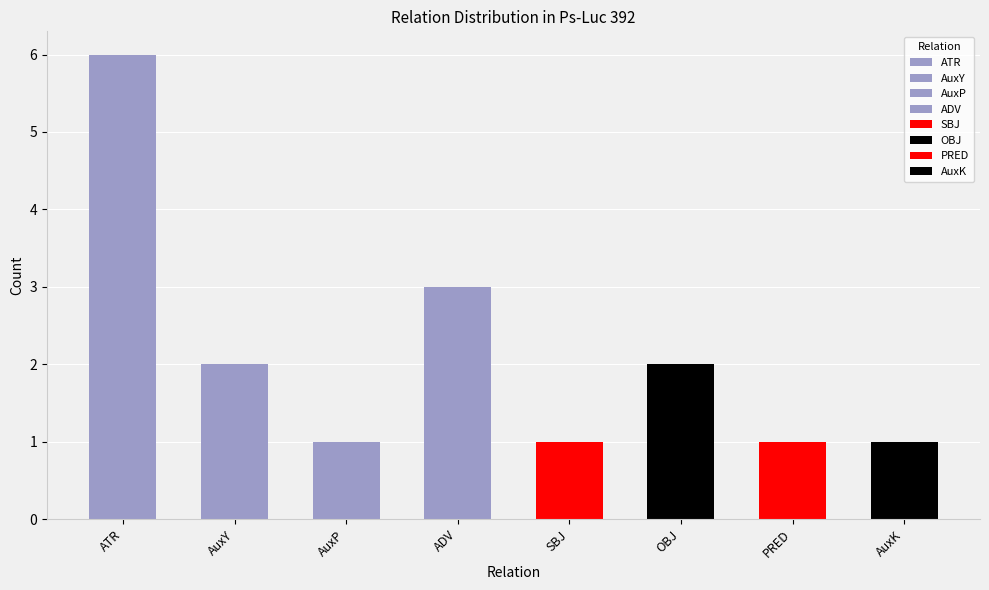

Where is the data nearest to the value 3?

ADV